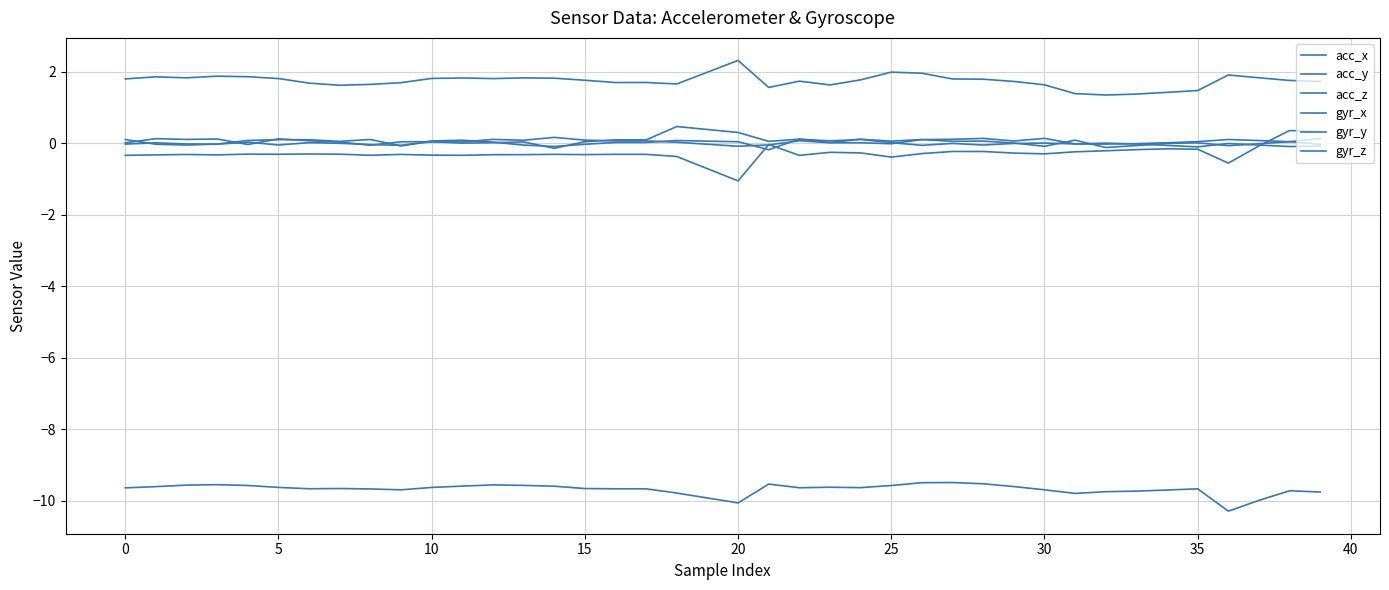

How many lines are shown in the chart?

6